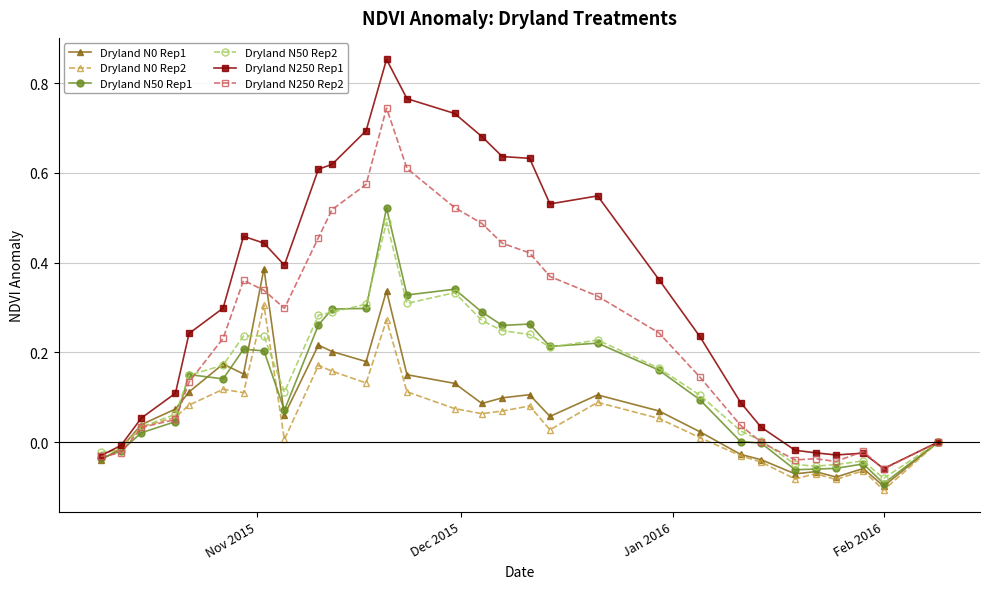

Which series has the largest total across all categories?

Dryland N250 Rep1